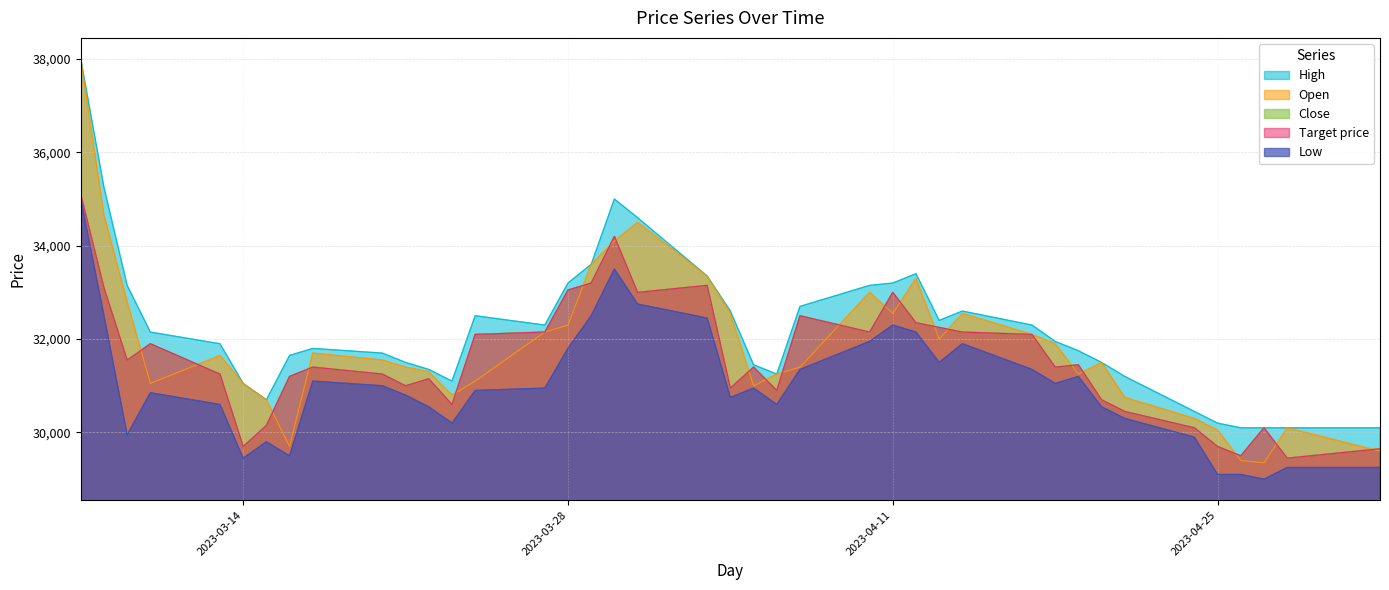

True or false: Low and High intersect in this chart.

False